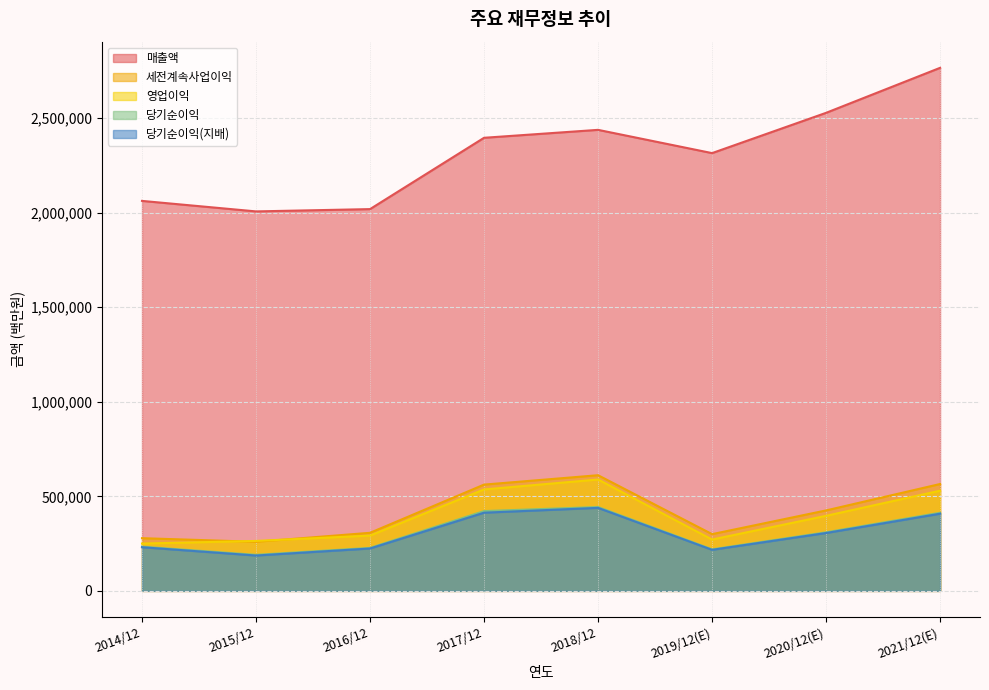

Which series has the widest spread of values?

매출액